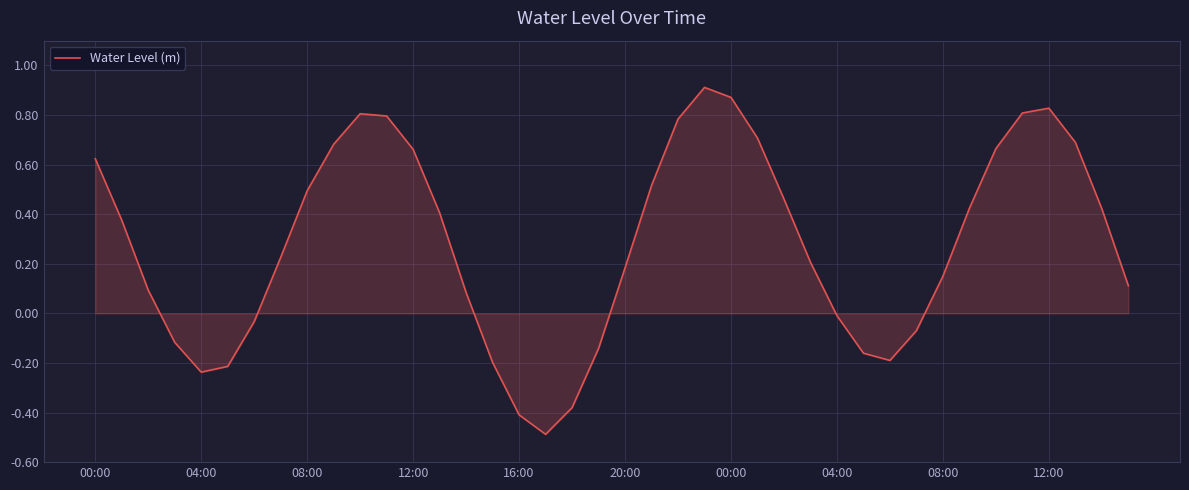

What is the difference between the maximum and minimum values?

1.4